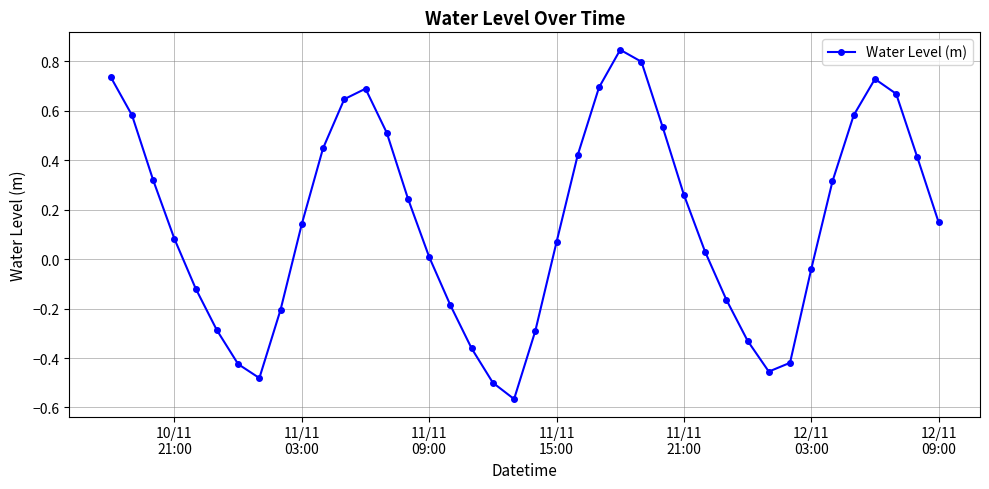

How many interior local peaks (higher than both neighbors) does the data have?

3